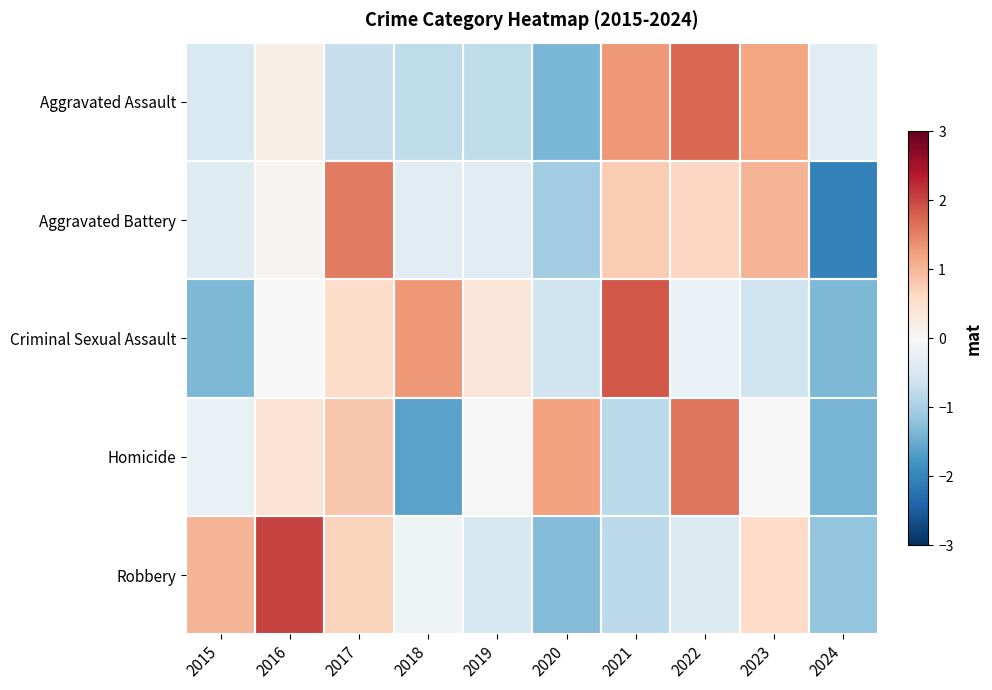

Reading right to left, extract all data points from this chart.

Aggravated Assault: 2024=-0.4	2023=1.2	2022=1.7	2021=1.3	2020=-1.4	2019=-0.8	2018=-0.8	2017=-0.7	2016=0.2	2015=-0.5
Aggravated Battery: 2024=-2.0	2023=1.0	2022=0.6	2021=0.8	2020=-1.0	2019=-0.3	2018=-0.3	2017=1.6	2016=0.1	2015=-0.4
Criminal Sexual Assault: 2024=-1.3	2023=-0.6	2022=-0.2	2021=1.9	2020=-0.6	2019=0.4	2018=1.3	2017=0.5	2016=-0.0	2015=-1.3
Homicide: 2024=-1.4	2023=0.0	2022=1.6	2021=-0.8	2020=1.2	2019=0.0	2018=-1.6	2017=0.8	2016=0.4	2015=-0.2
Robbery: 2024=-1.2	2023=0.6	2022=-0.4	2021=-0.8	2020=-1.3	2019=-0.5	2018=-0.1	2017=0.7	2016=2.0	2015=1.0